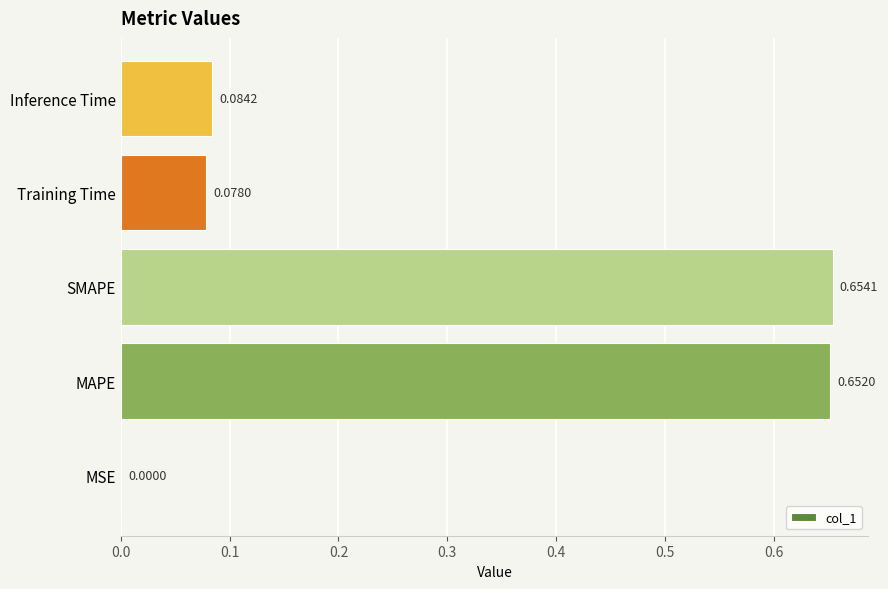

At which label is the value closest to 0?

MSE